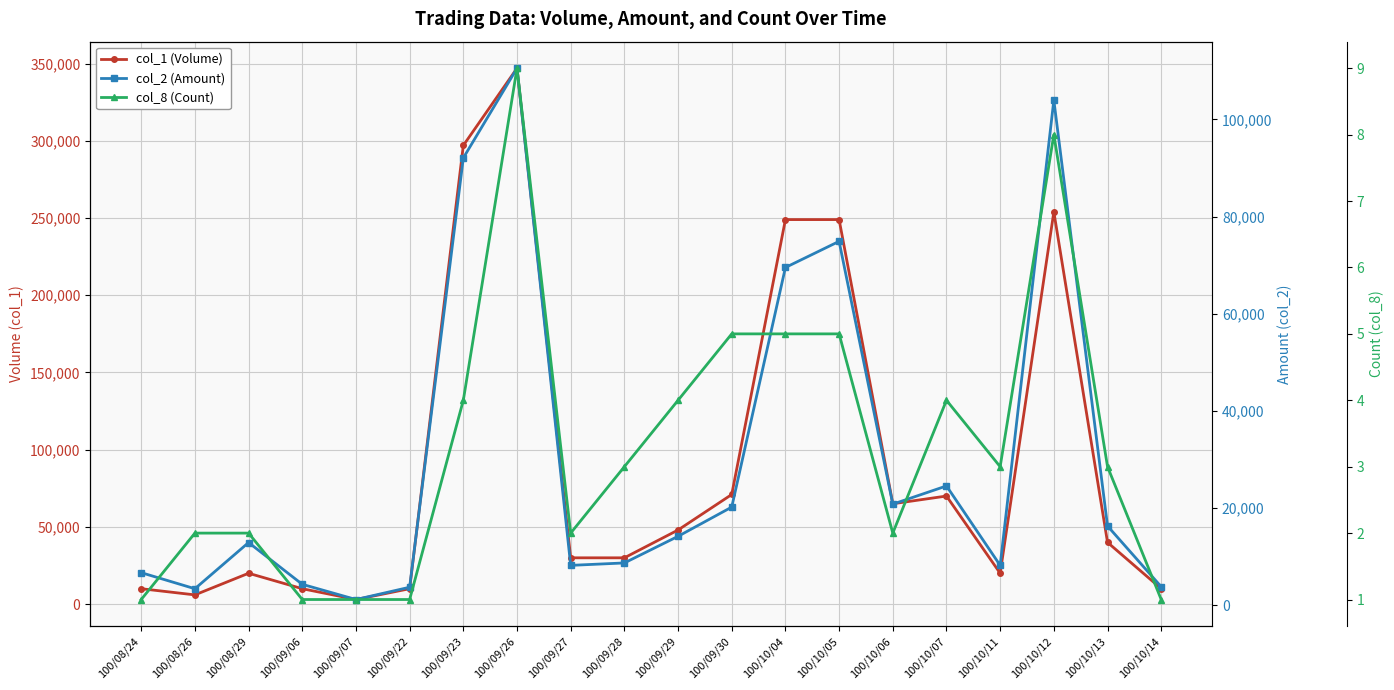

What is the difference between the col_1 (Volume) values at 100/09/07 and 100/10/11?

17000